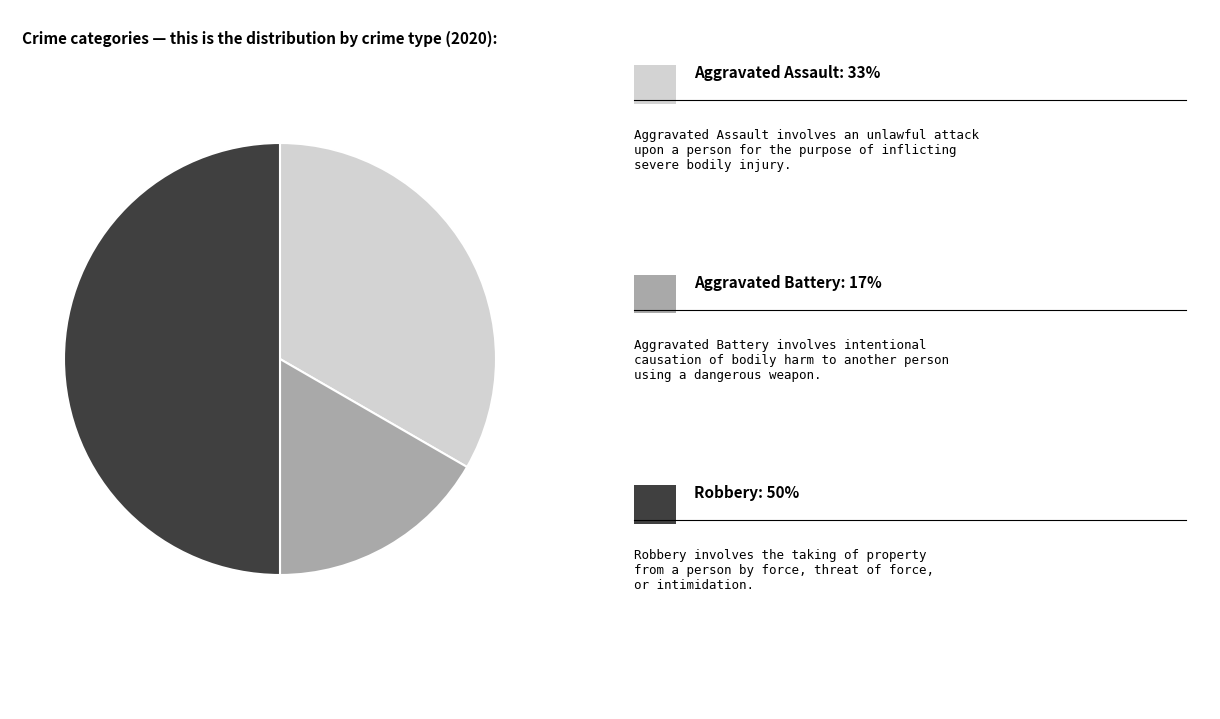

How many segments does this pie chart have?

3